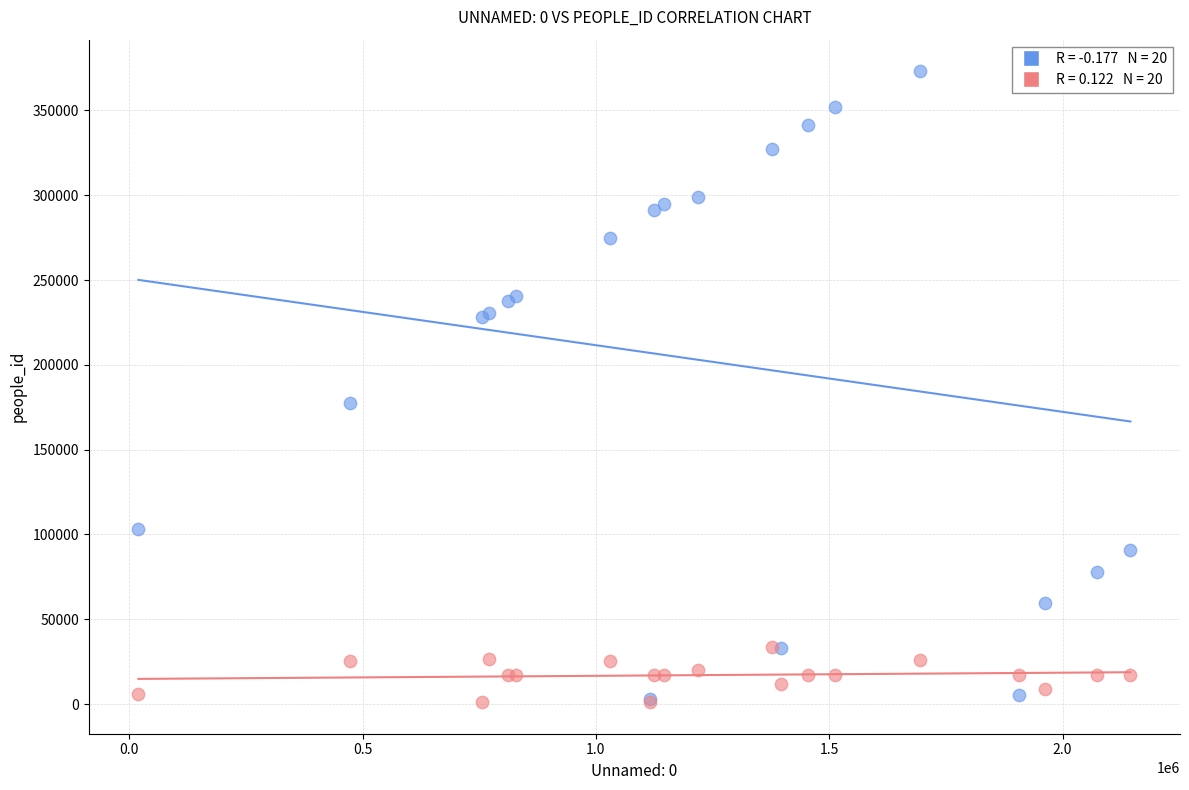

Across all series, what Y value is closest to 187099?

177534